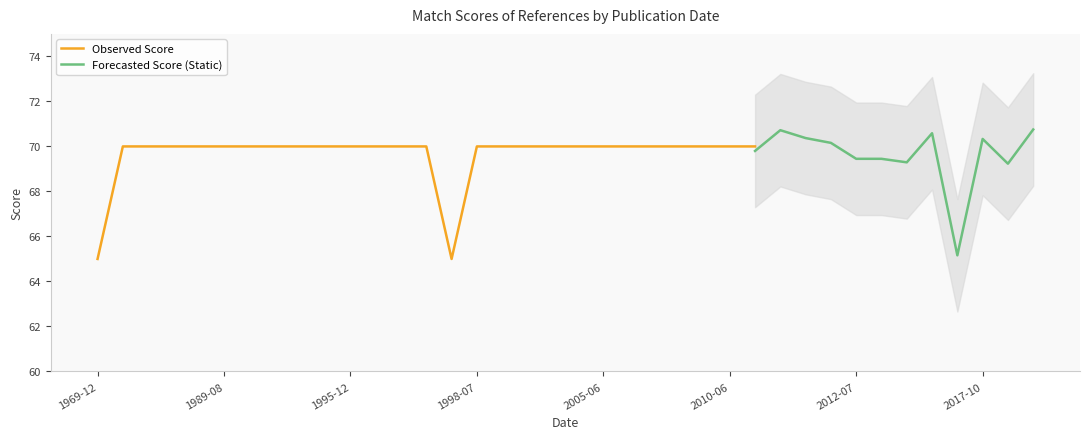

Reading left to right, transcribe all the data shown in this chart.

1969-12=65	1970-09=70	1971-06=70	1975-08=70	1989-07=70	1989-08=70	1992-02=70	1993-10=70	1994-03=70	1994=70	1995-12=70	1996-09=70	1997-01=70	1997-03=70	1998-01=65	1998-07=70	2000-12=70	2003=70	2004-11=70	2005-01=70	2005-06=70	2005-07=70	2007-09=70	2008-02=70	2009-06=70	2010-06=70	2011-03=70	2011-10=70	2011-11=70	2012-02=70	2012-07=70	2014=70	2014-11=70	2015-07=70	2017-02=65	2017-10=70	2017-11=70	2018-02=70